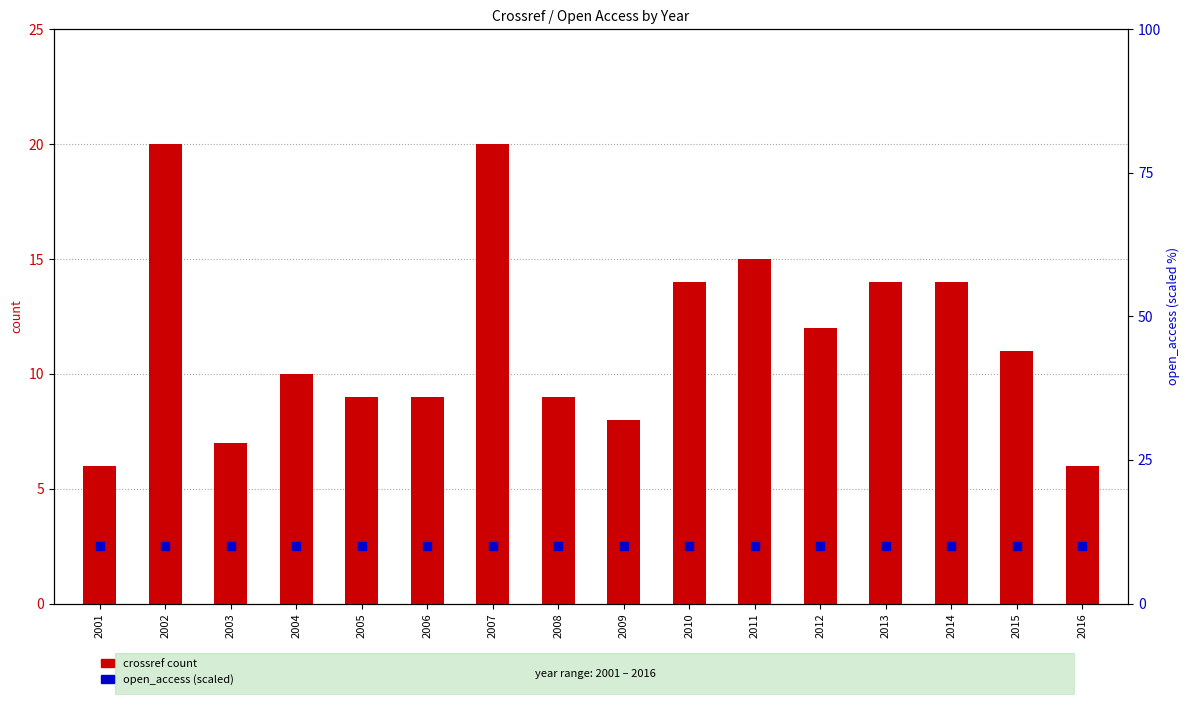

Which series has the largest total across all categories?

crossref count